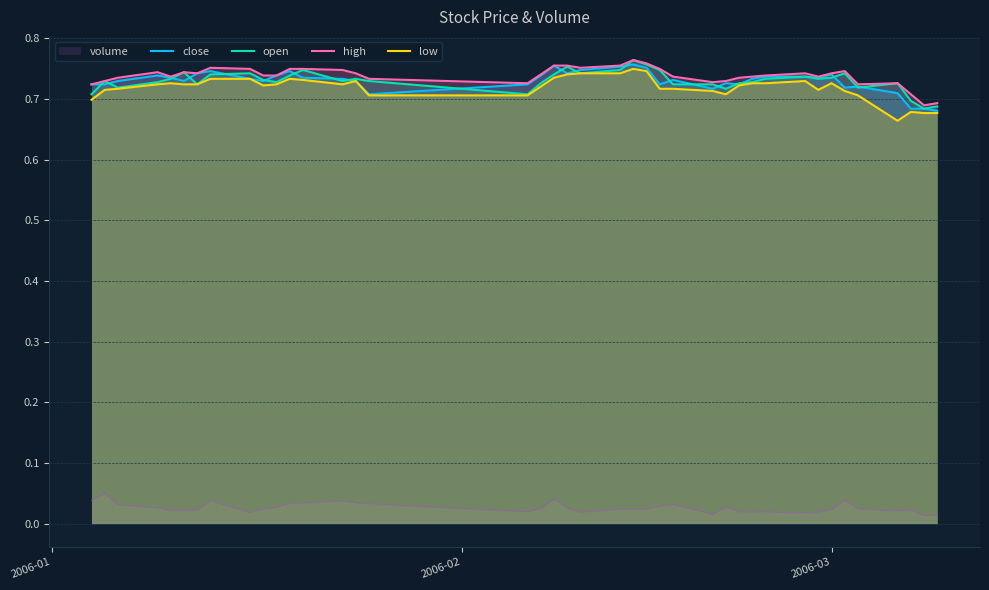

How many categories are shown in the chart?

40